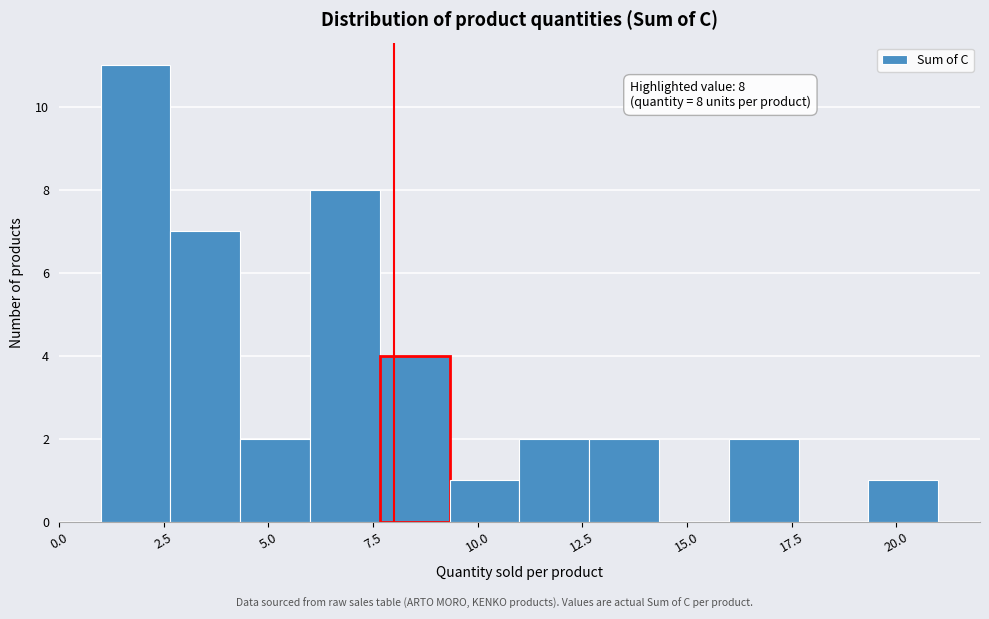

Read against the x-axis, roughly where is the centre of the tallest bar?

2.0